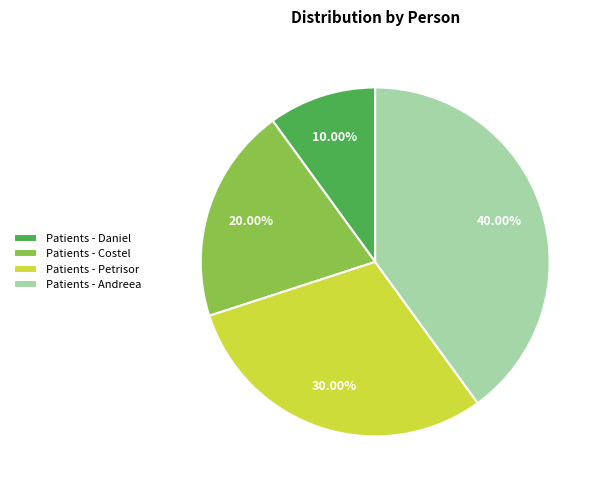

Do Patients - Costel and Patients - Andreea together represent more than half of the pie?

Yes